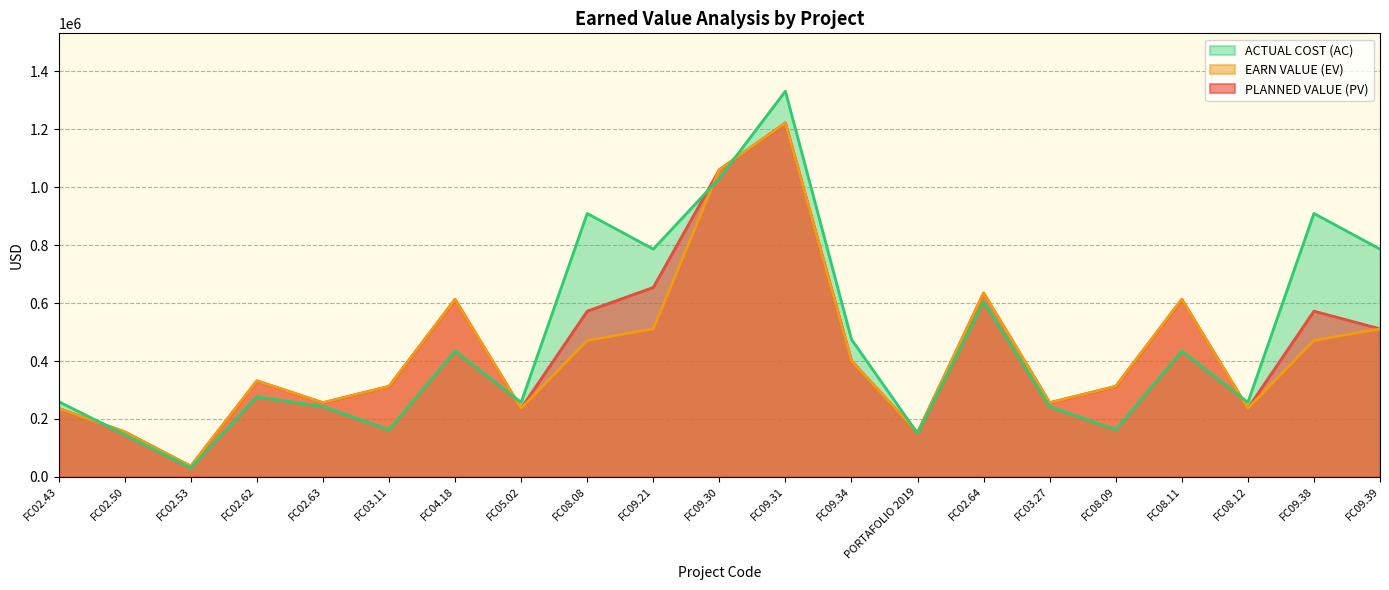

What is the maximum value shown in the chart?

1331831.7